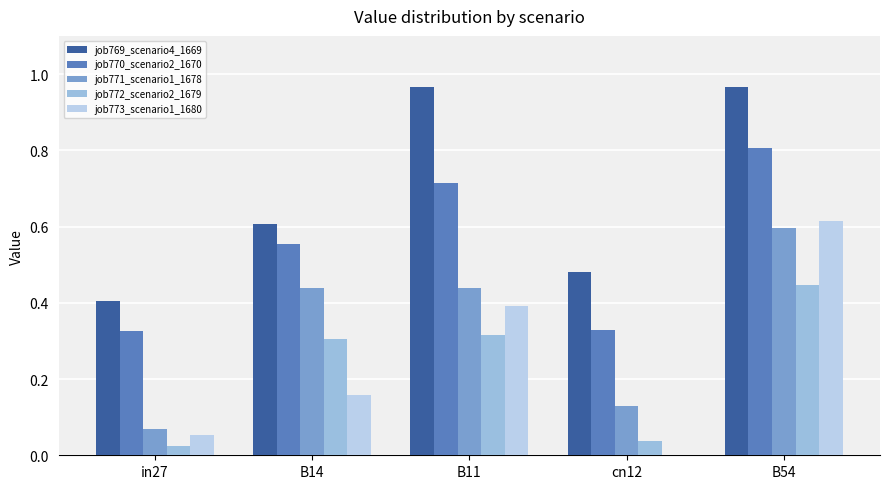

What is the sum of the job773_scenario1_1680 values at cn12 and in27?

0.1